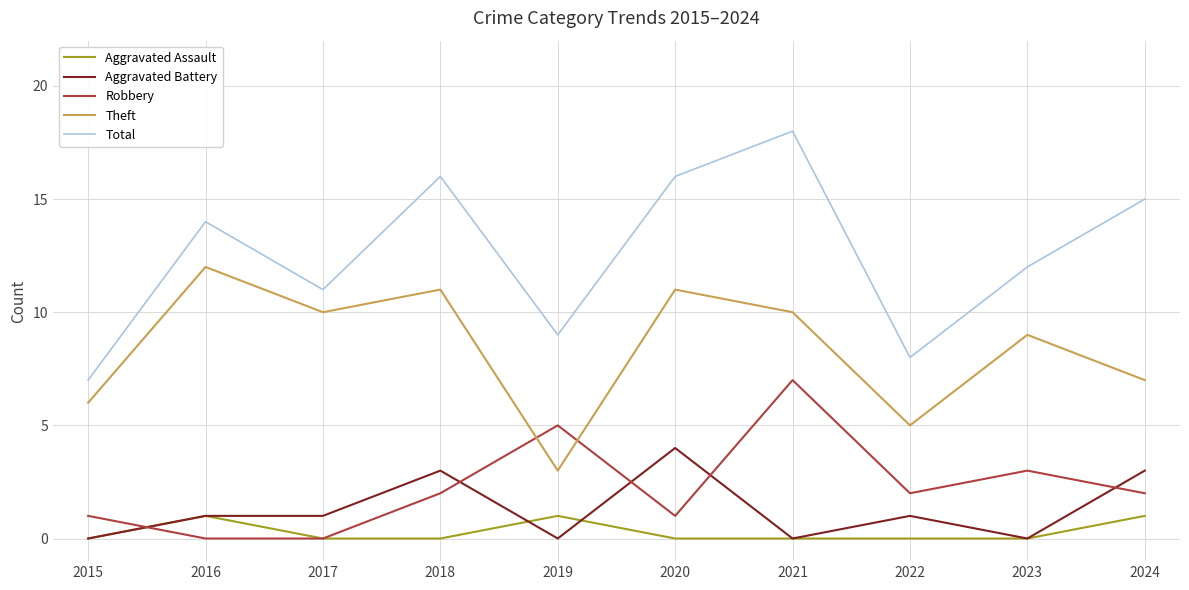

Rank the series at 2024 from highest to lowest value.

Total, Theft, Aggravated Battery, Robbery, Aggravated Assault